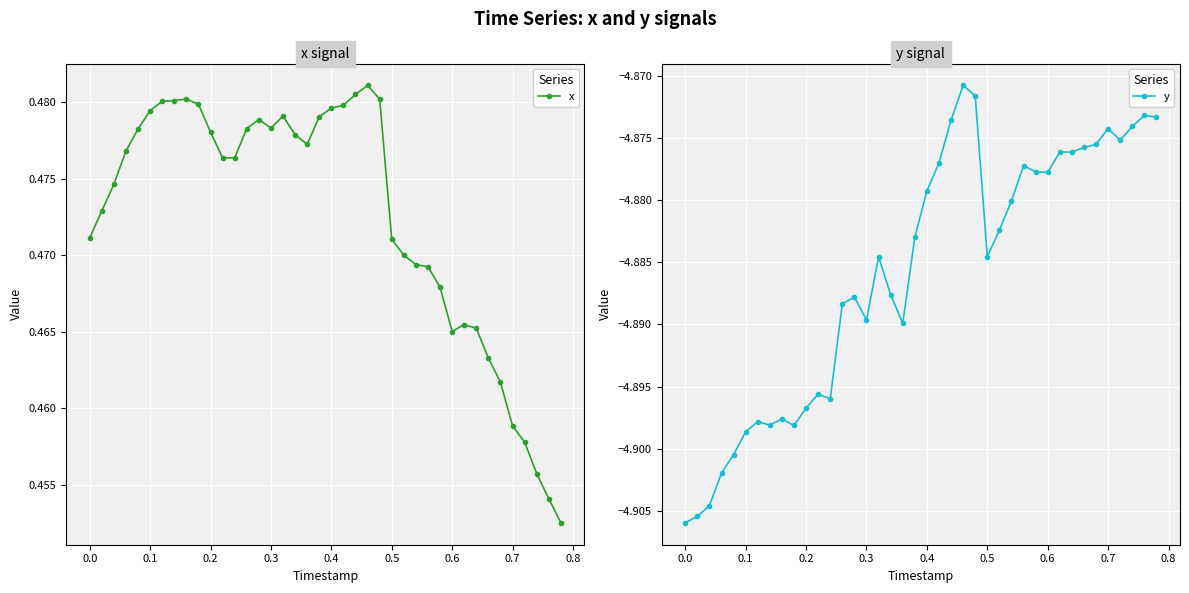

Reading left to right, transcribe all the data shown in this chart.

x: 0.5	0.5	0.5	0.5	0.5	0.5	0.5	0.5	0.5	0.5	0.5	0.5	0.5	0.5	0.5	0.5	0.5	0.5	0.5	0.5	0.5	0.5	0.5	0.5	0.5	0.5	0.5	0.5	0.5	0.5	0.5	0.5	0.5	0.5	0.5	0.5	0.5	0.5	0.5	0.5
y: -4.9	-4.9	-4.9	-4.9	-4.9	-4.9	-4.9	-4.9	-4.9	-4.9	-4.9	-4.9	-4.9	-4.9	-4.9	-4.9	-4.9	-4.9	-4.9	-4.9	-4.9	-4.9	-4.9	-4.9	-4.9	-4.9	-4.9	-4.9	-4.9	-4.9	-4.9	-4.9	-4.9	-4.9	-4.9	-4.9	-4.9	-4.9	-4.9	-4.9